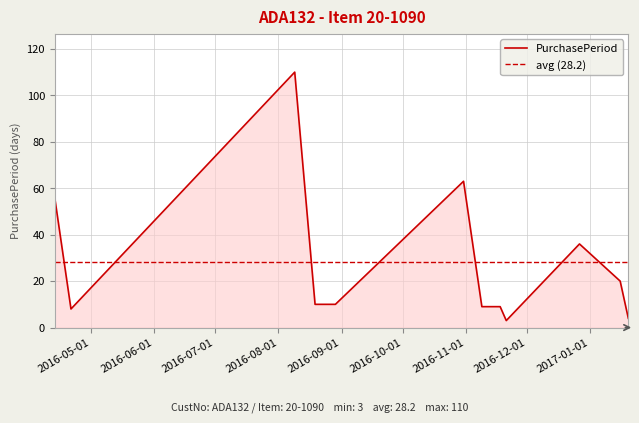

Where does the data first go above 10?

2016-04-13